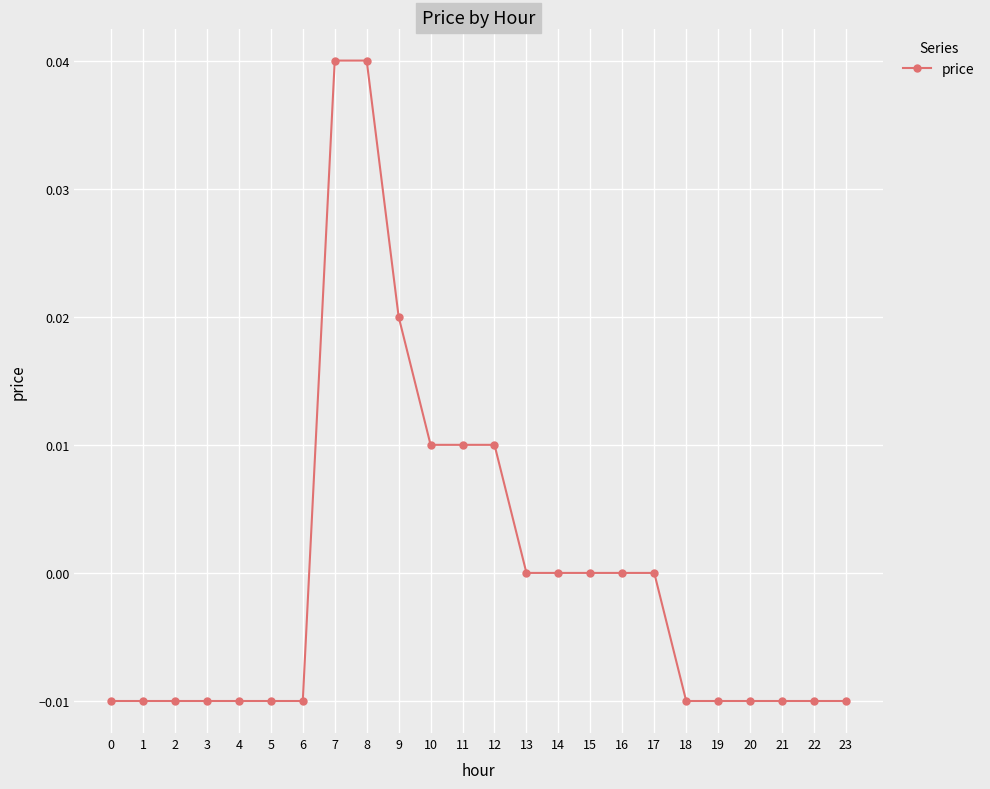

How many series are shown in this chart?

1